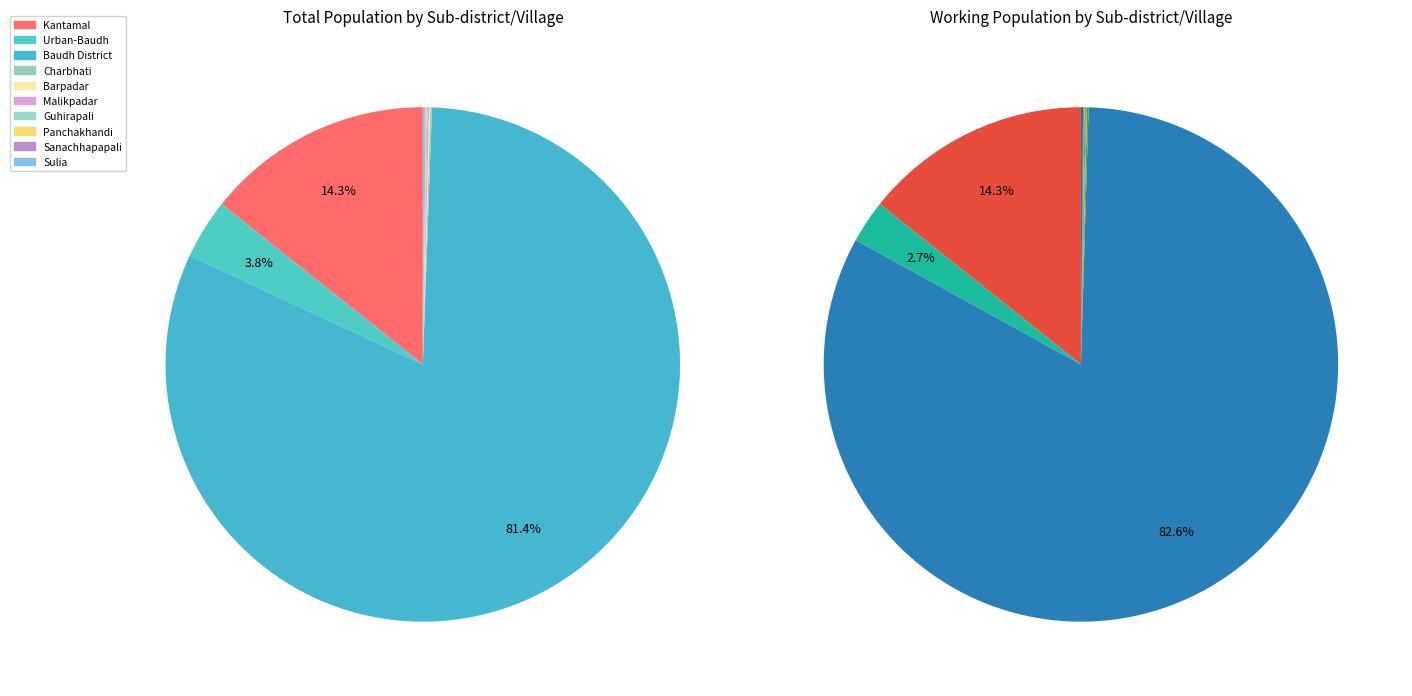

Which category accounts for the majority?

Baudh District